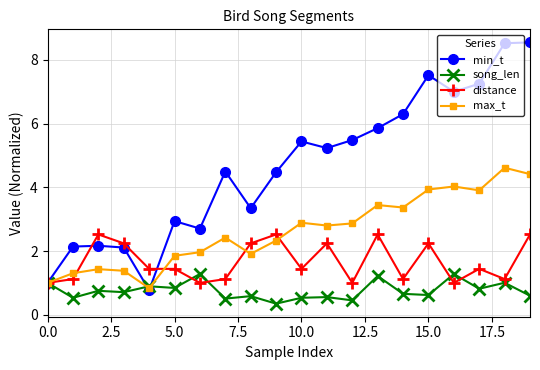

At how many categories does at least one series exceed 4?

12